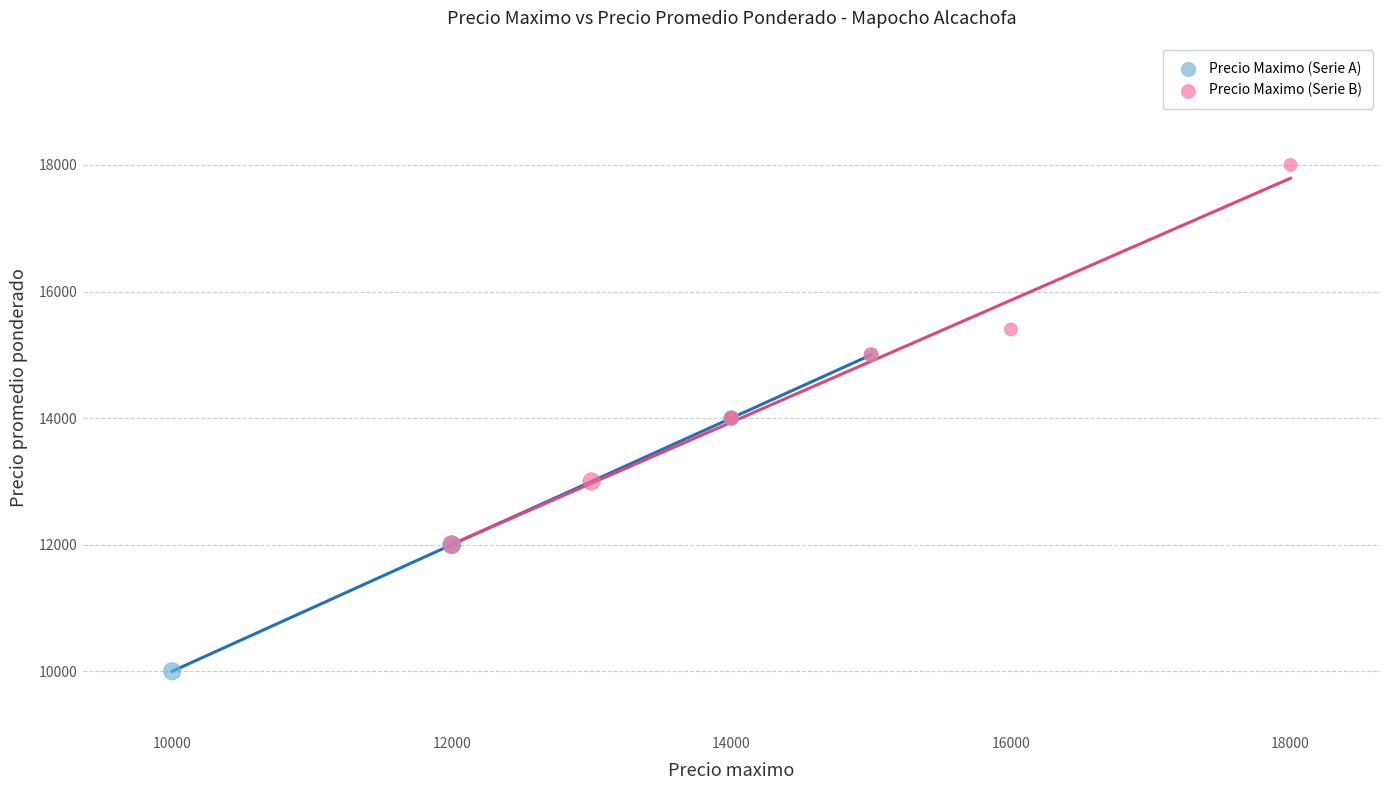

Which series reaches the maximum Y coordinate?

Precio Maximo (Serie B)